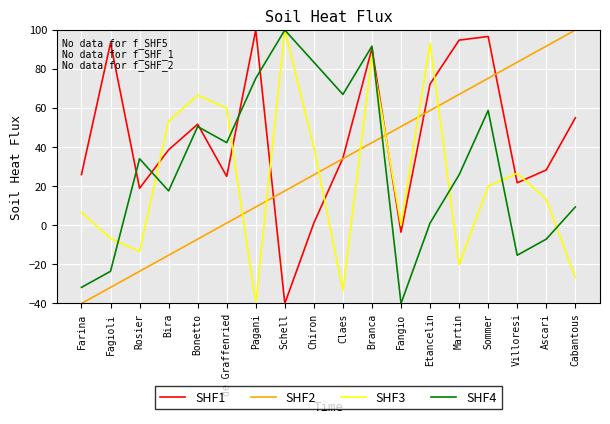

The SHF4 series shows 9.8 at de Graffenried. True or false?

False